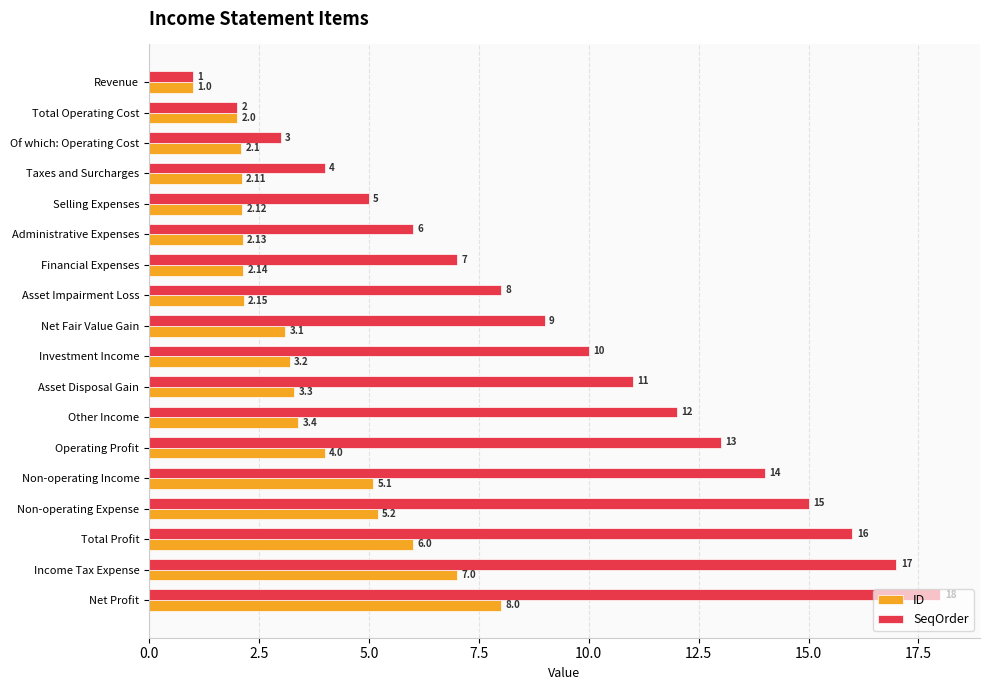

Where is ID nearest to the value 4?

Operating Profit